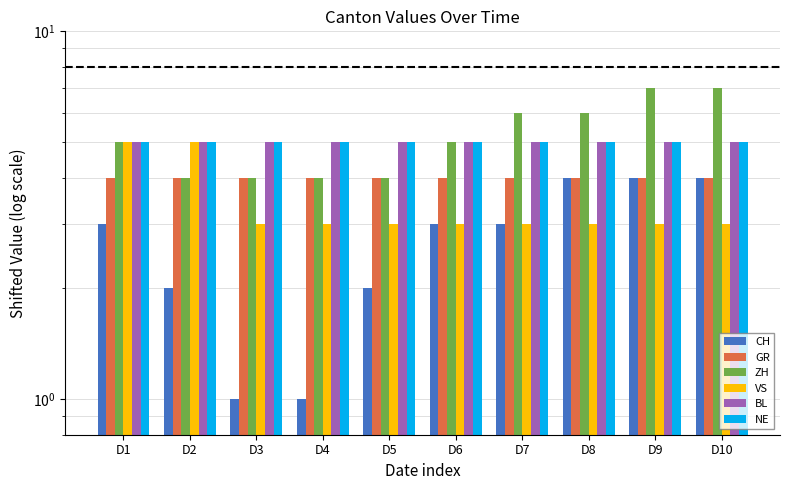

Which series changed the most between D2 and D4?

VS